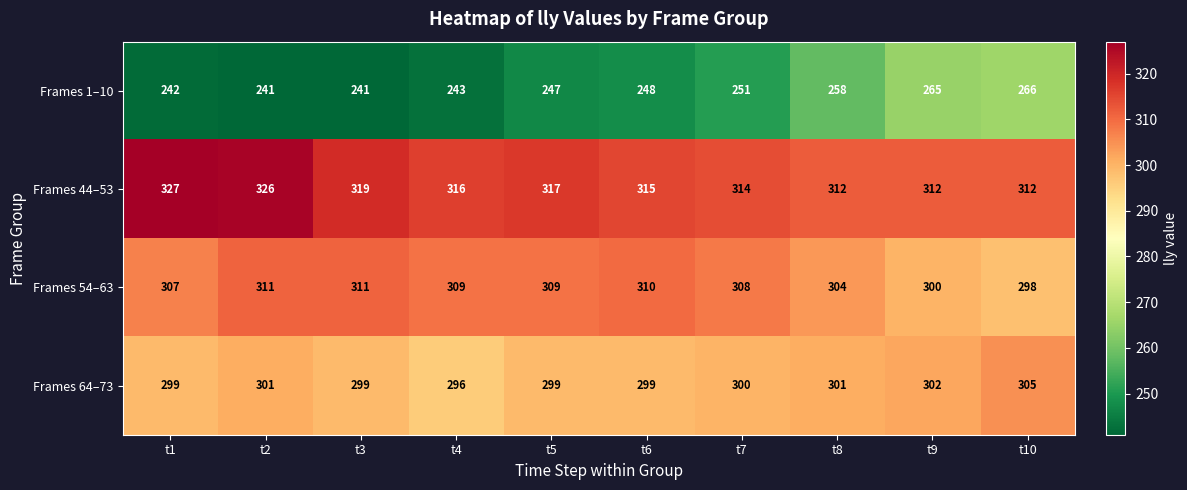

What is the difference between the highest and lowest values at t3?

78